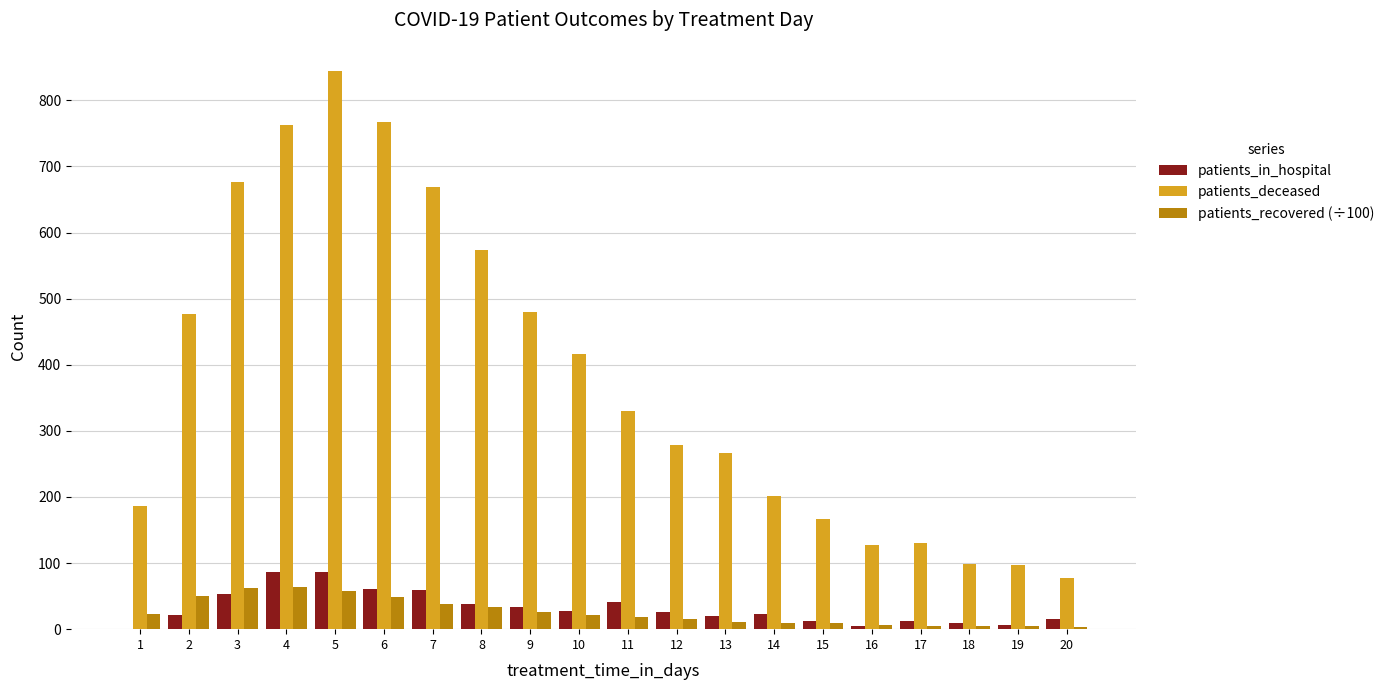

Is it true that patients_recovered (÷100) equals 8.7 at 15?

True